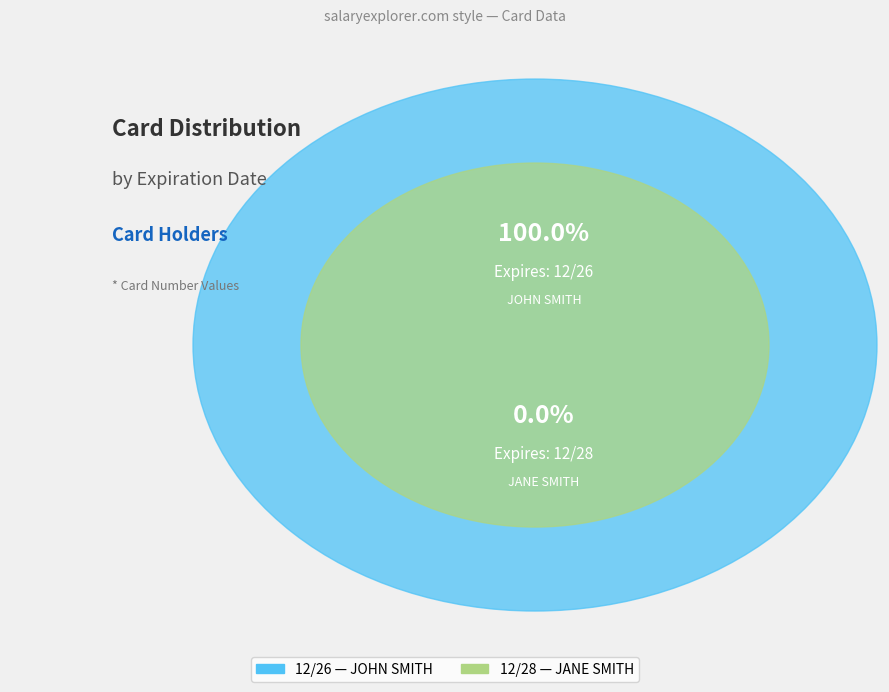

Is it true that 12/28 is 1% of the pie?

False